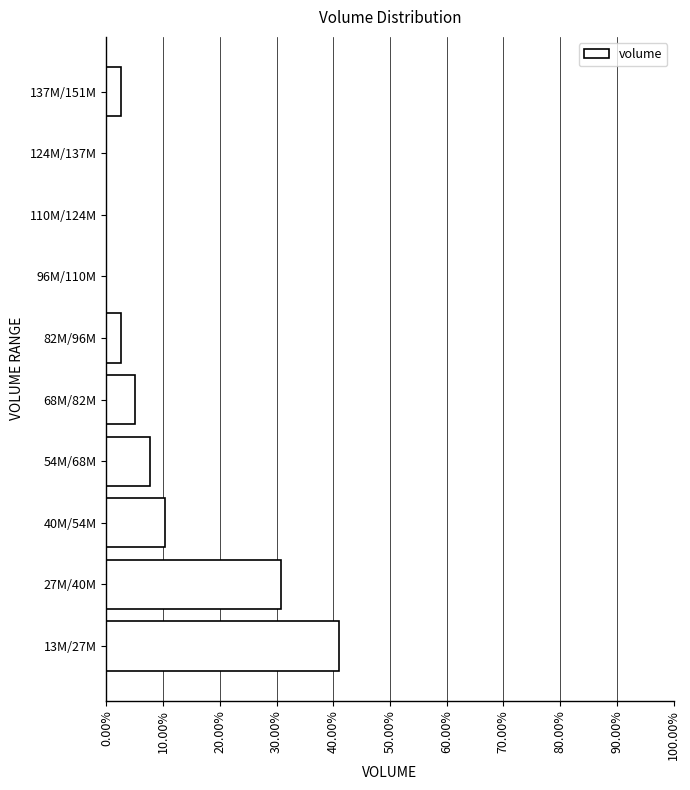

Reading bottom to top, list all the values displayed in this chart.

13M/27M=41.0	27M/40M=30.8	40M/54M=10.3	54M/68M=7.7	68M/82M=5.1	82M/96M=2.6	96M/110M=0.0	110M/124M=0.0	124M/137M=0.0	137M/151M=2.6